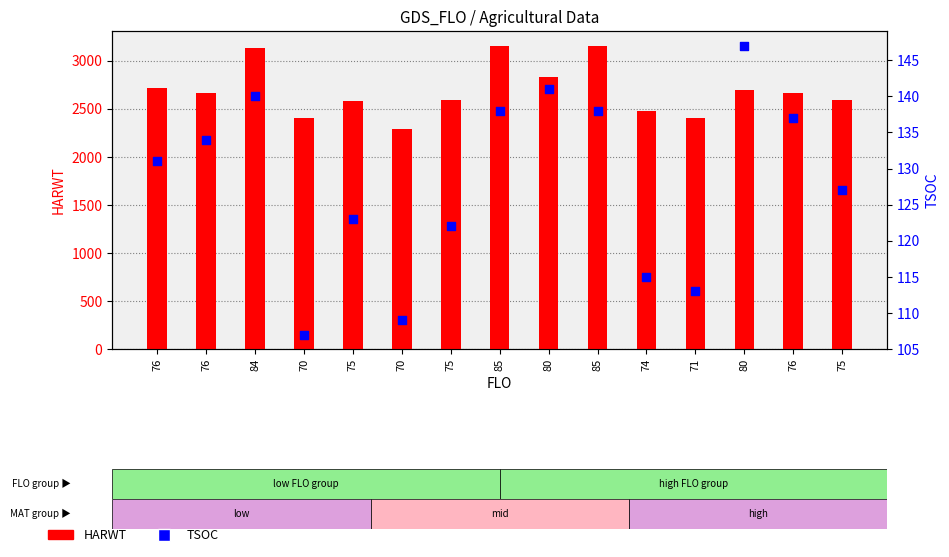

Which series has the largest Y range (max minus min)?

HARWT